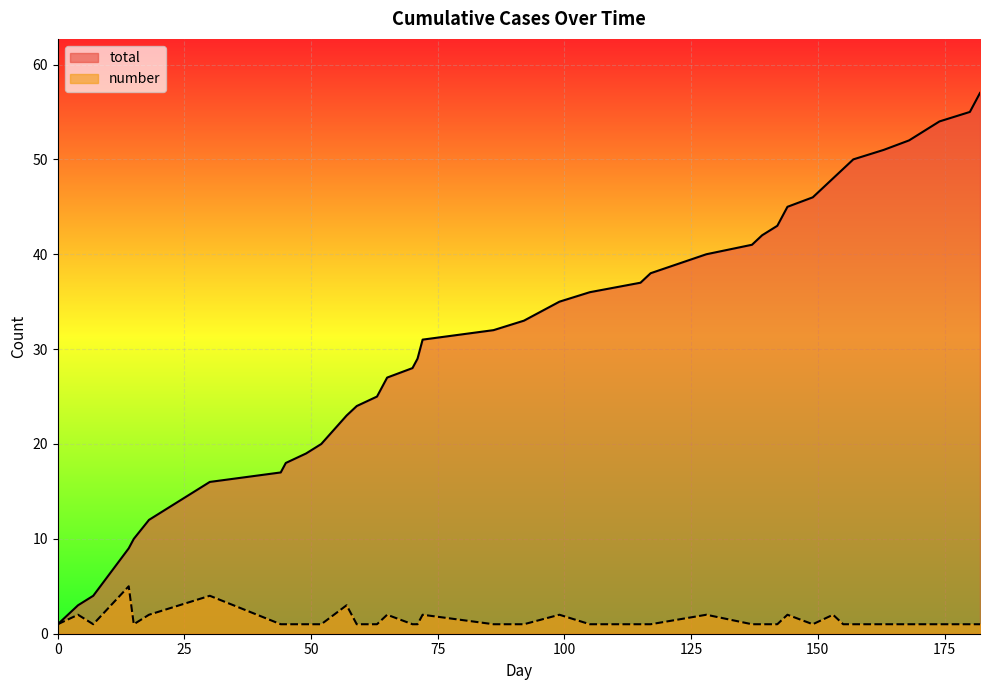

Is the value of total at 44 greater than the value of number at 181?

Yes